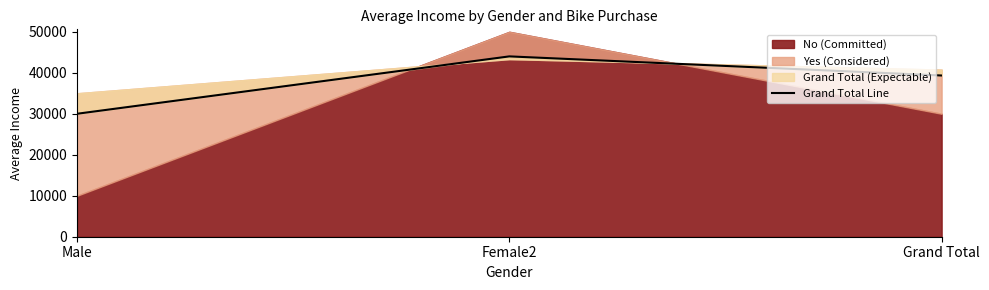

How many values are between 30000 and 44000?

3